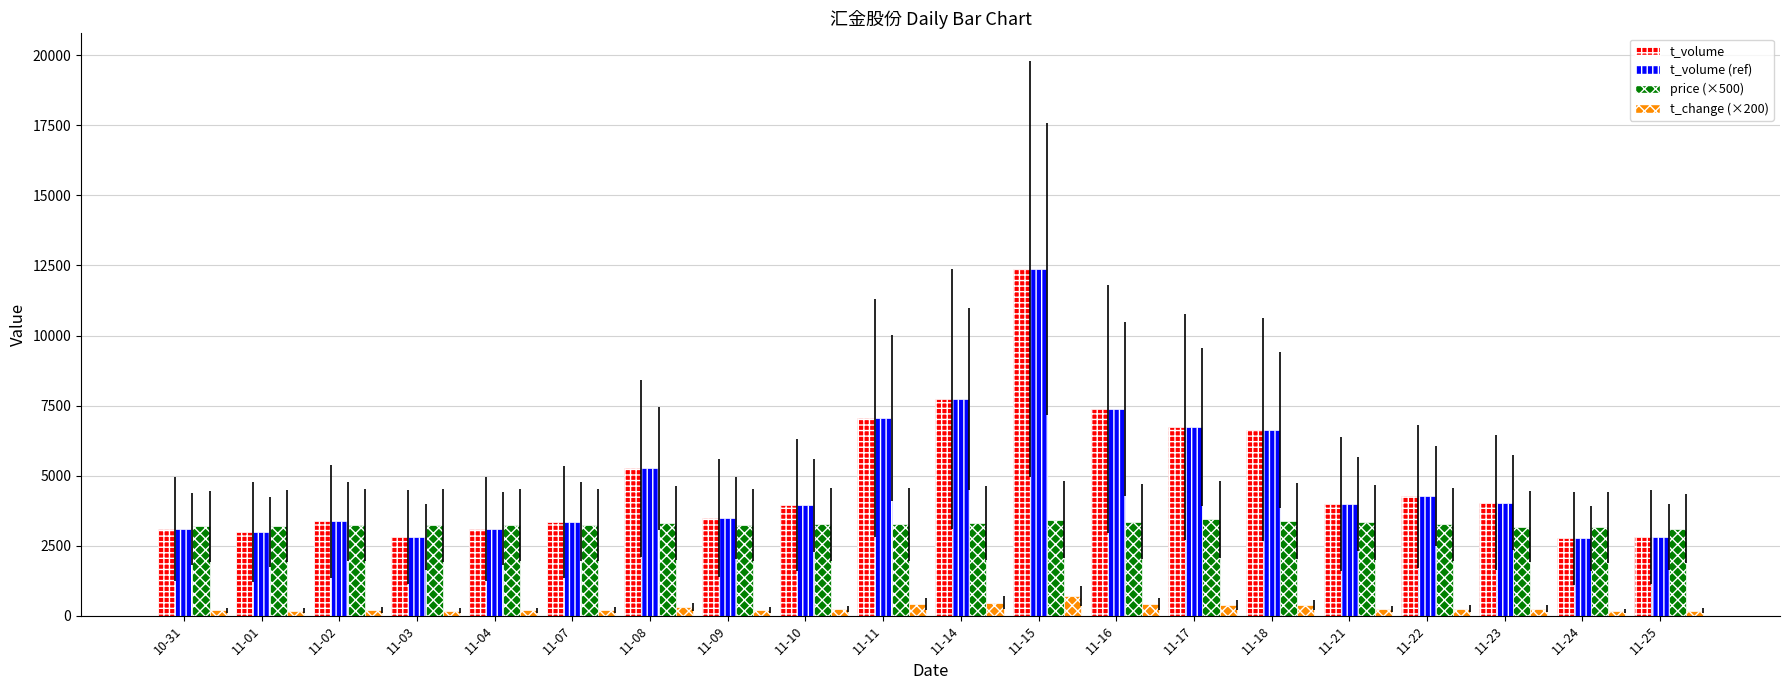

At which category is the sum across all series the highest?

11-15